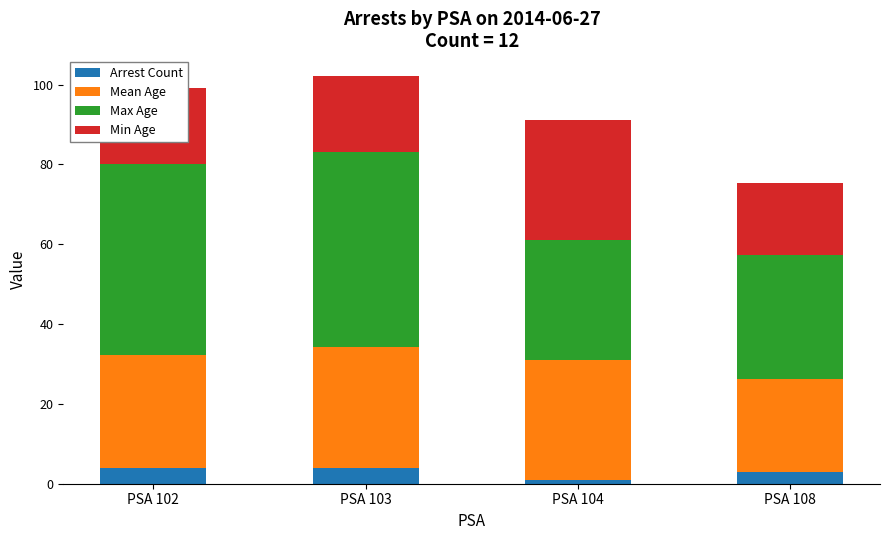

What is the total value across all series at PSA 103?

102.2